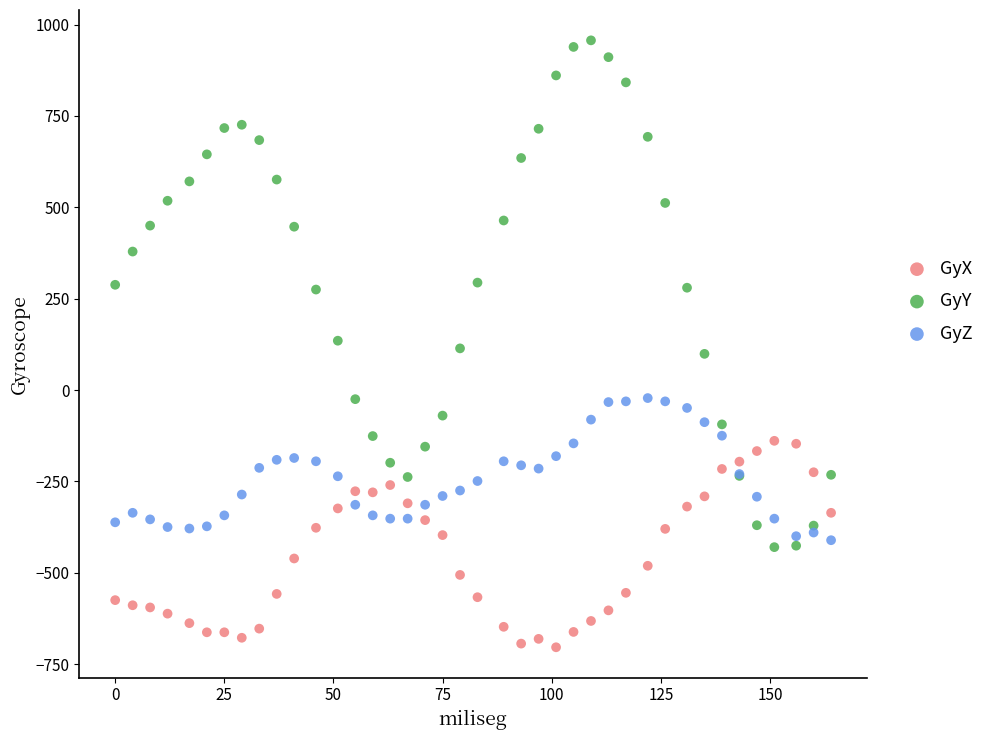

Which series reaches the maximum Y coordinate?

GyY